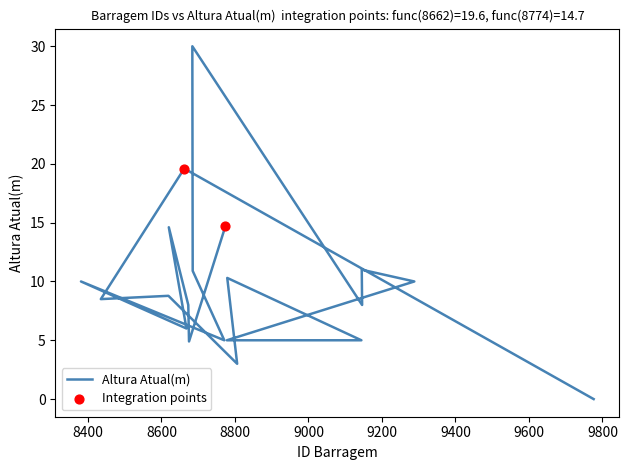

What is the change in value from 8806 to 8779?

+7.3